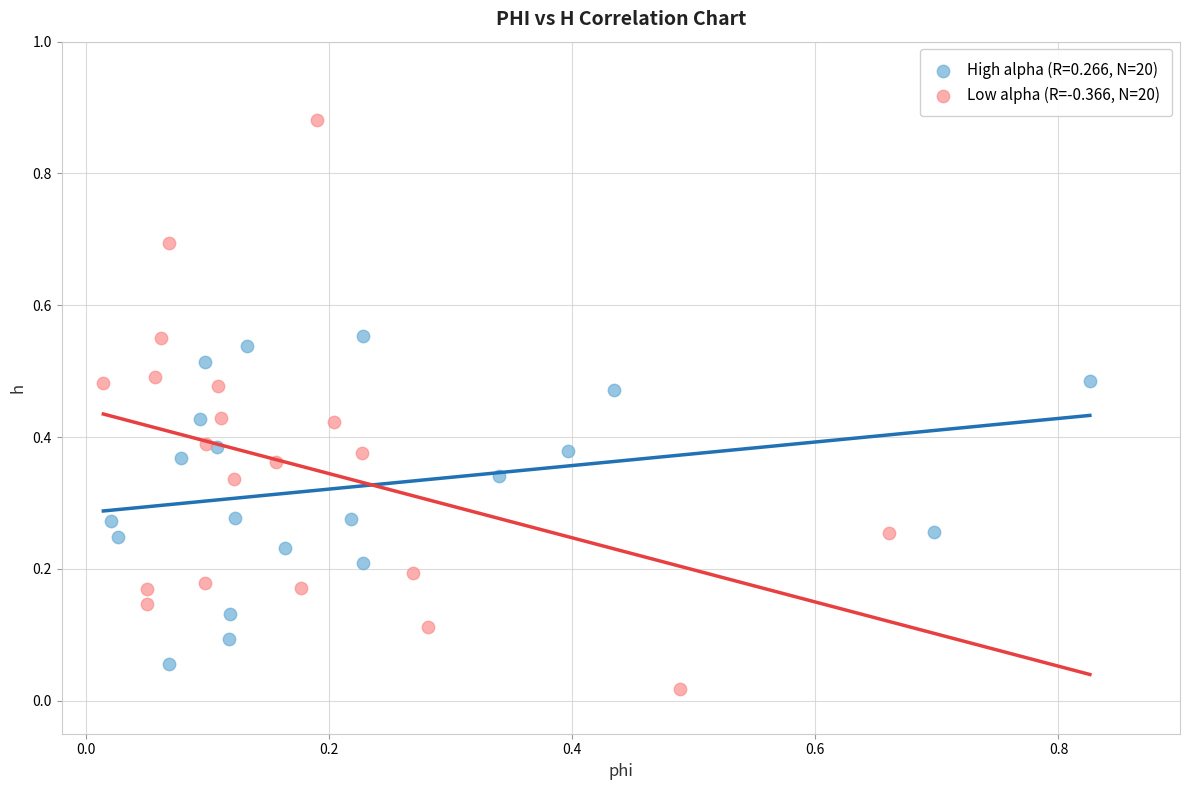

Which series reaches the maximum Y coordinate?

Low alpha (R=-0.366, N=20)